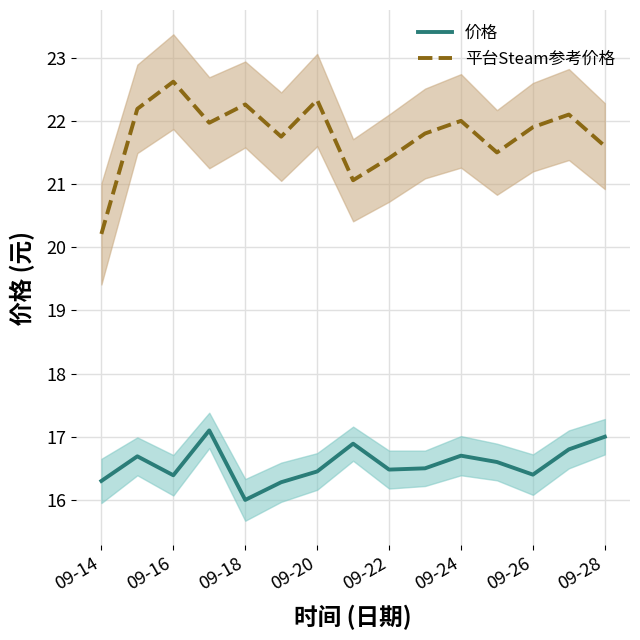

Is this an area chart (filled region under the line)?

No